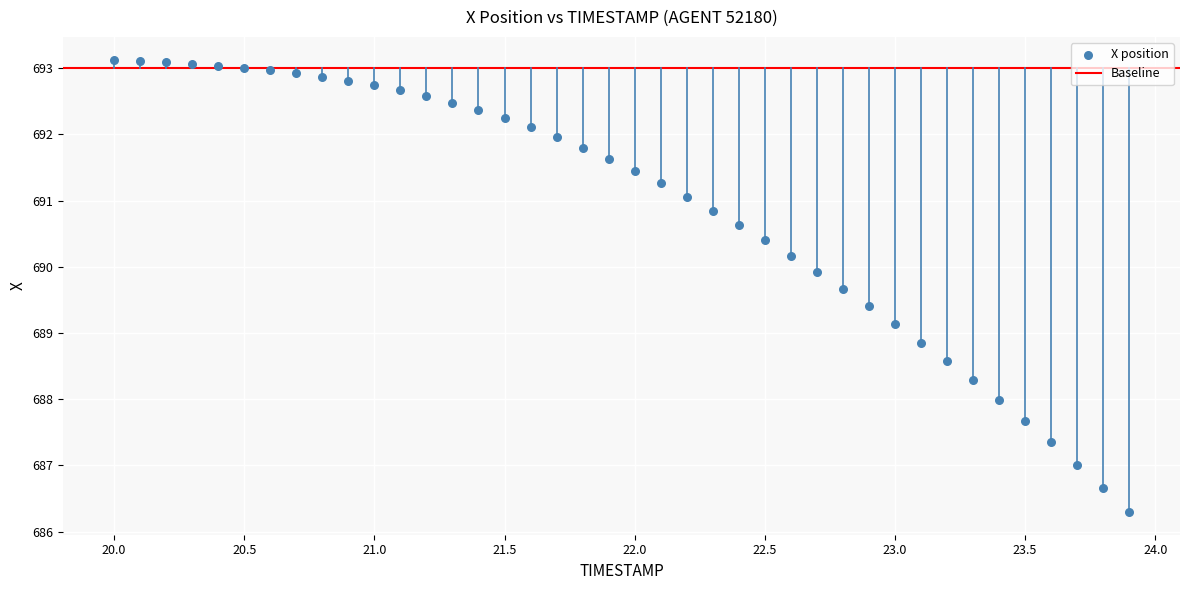

What is the range of X values (max minus min)?

3.9